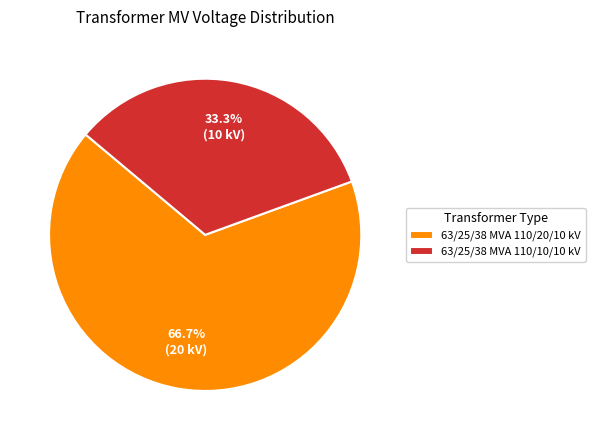

Is there any slice that represents more than half of the pie?

Yes